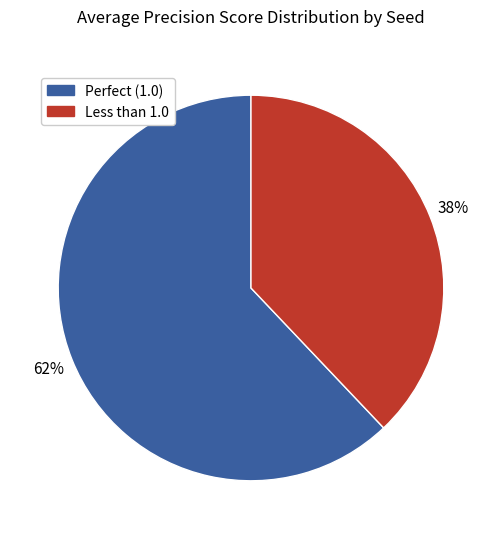

To the nearest percent, what is the average slice percentage?

50%